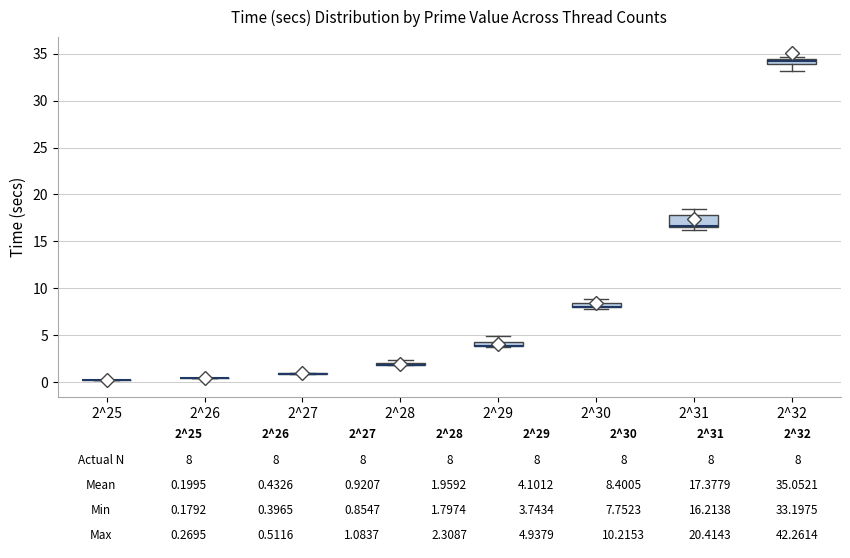

Which box is the tallest, from its lower edge to its upper edge?

2^31